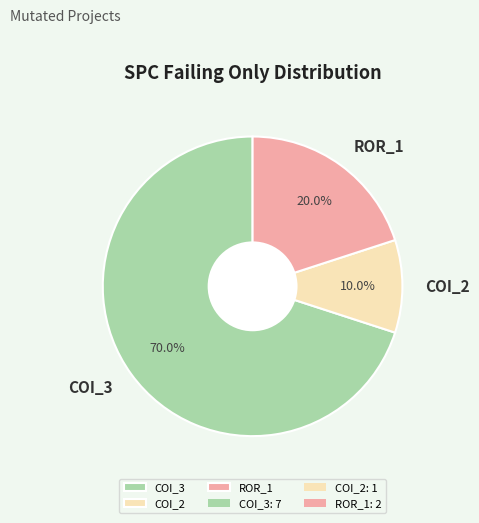

Count the number of slices in the pie.

3